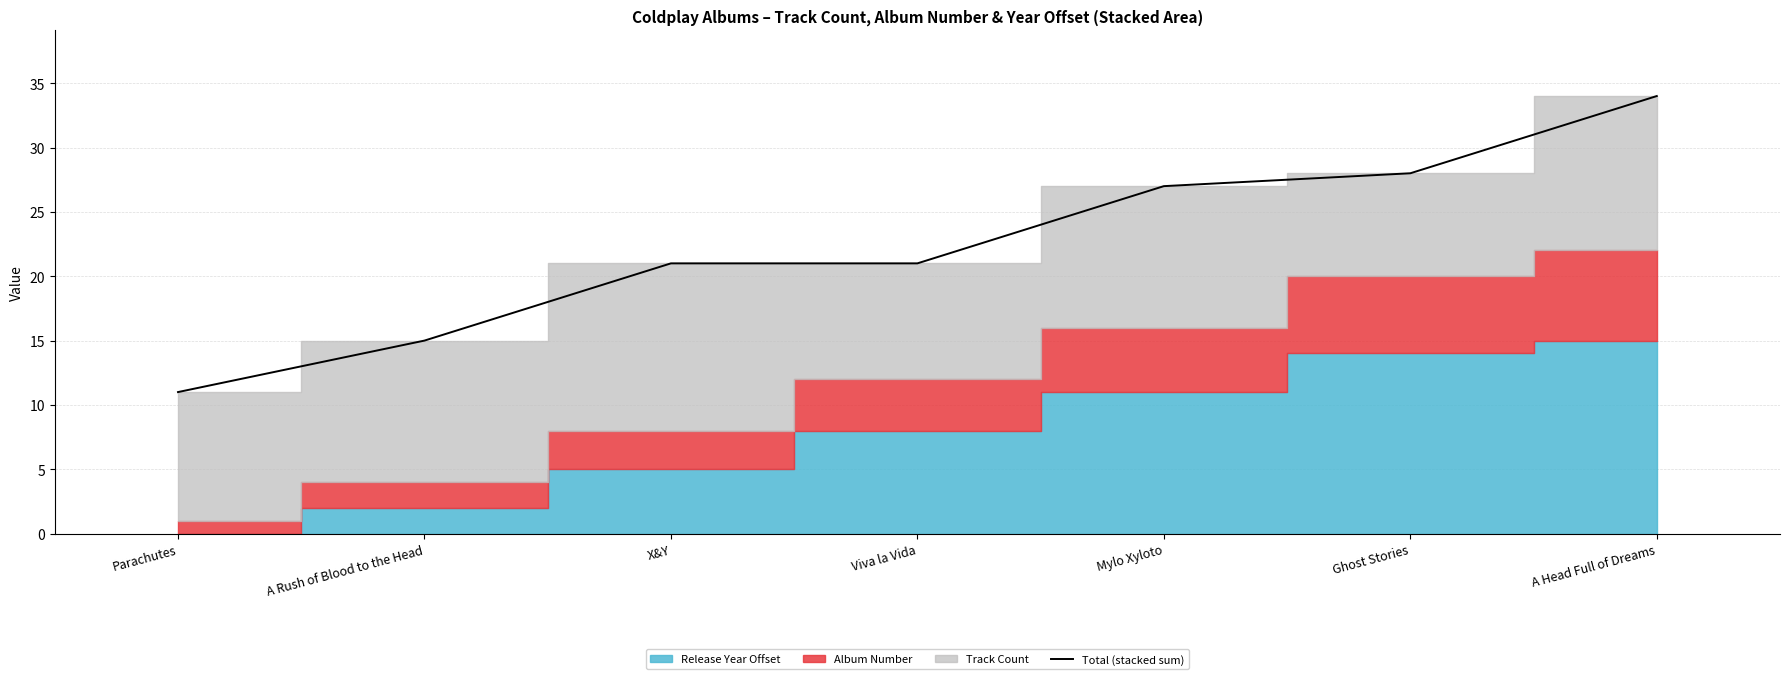

What is the maximum value shown in the chart?

34